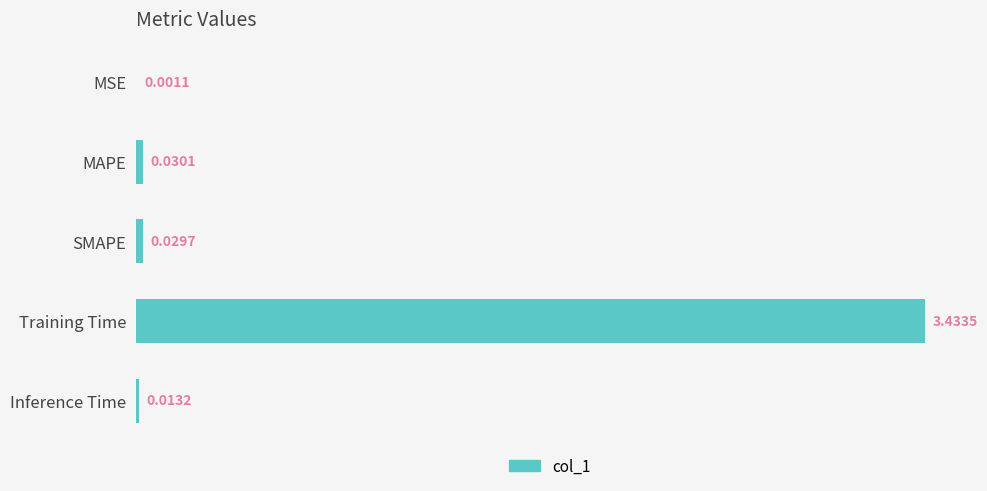

Which has a higher value, MSE or Training Time?

Training Time